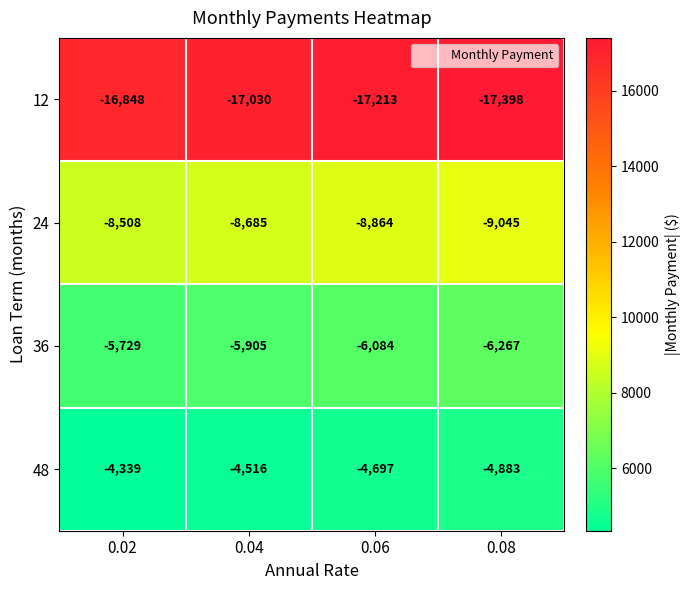

How many data points does each series have?

4